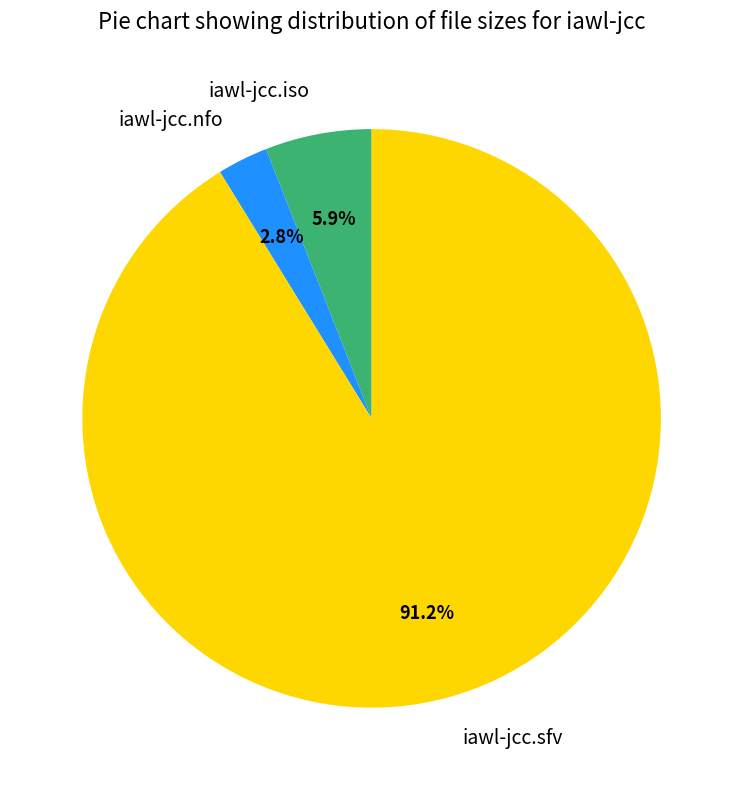

To the nearest percent, what portion does iawl-jcc.sfv represent?

91%